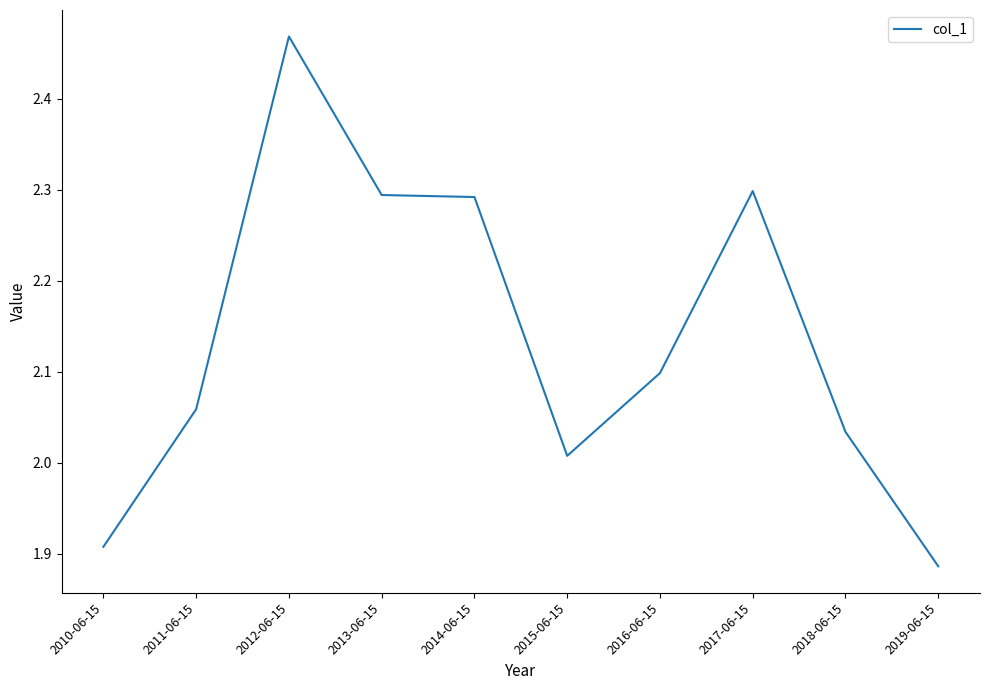

At which category does the data reach its first local peak?

2012-06-15